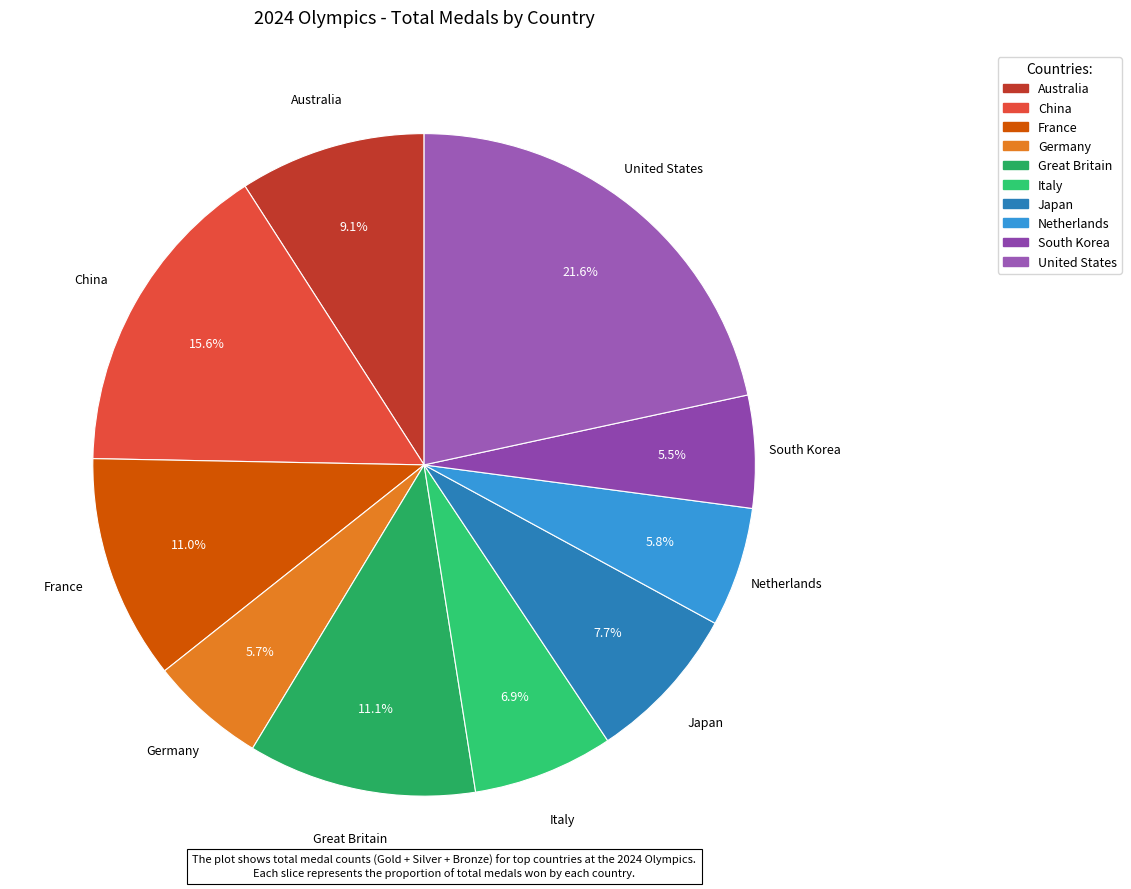

What percentage is the United States slice, to the nearest percent?

22%